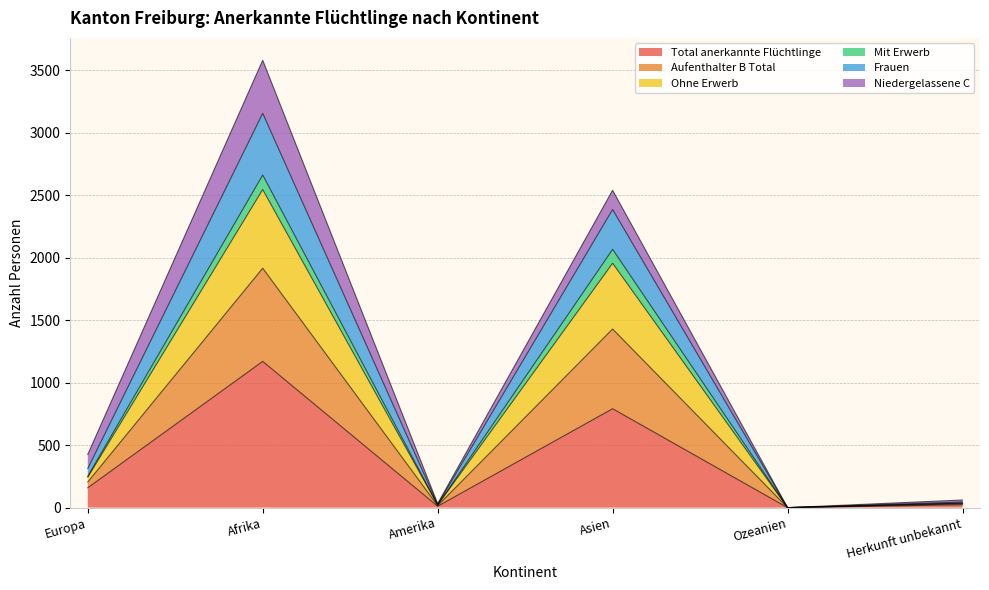

Is the value of Aufenthalter B Total at Asien greater than the value of Frauen at Herkunft unbekannt?

Yes